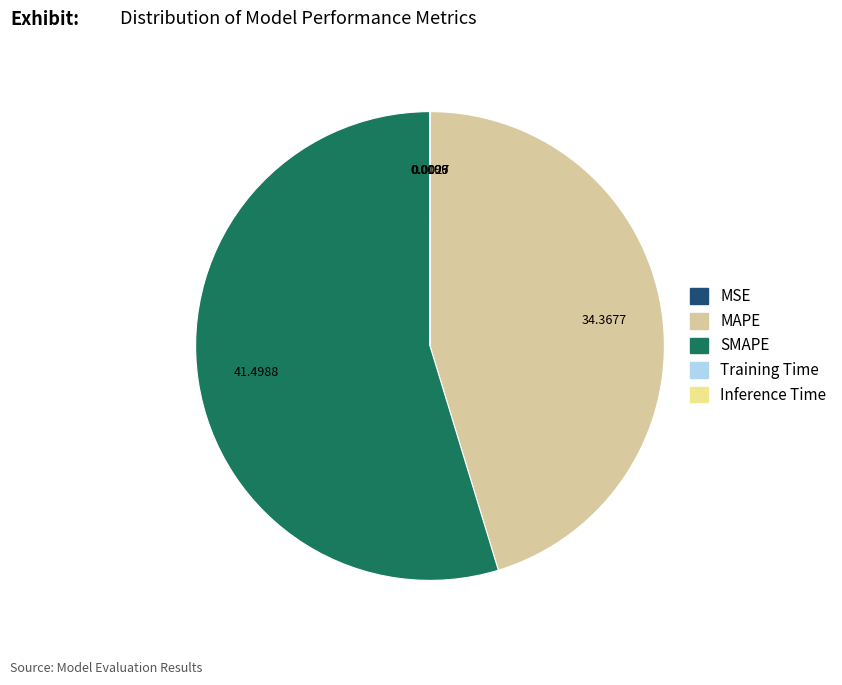

Is there any slice that represents more than half of the pie?

Yes